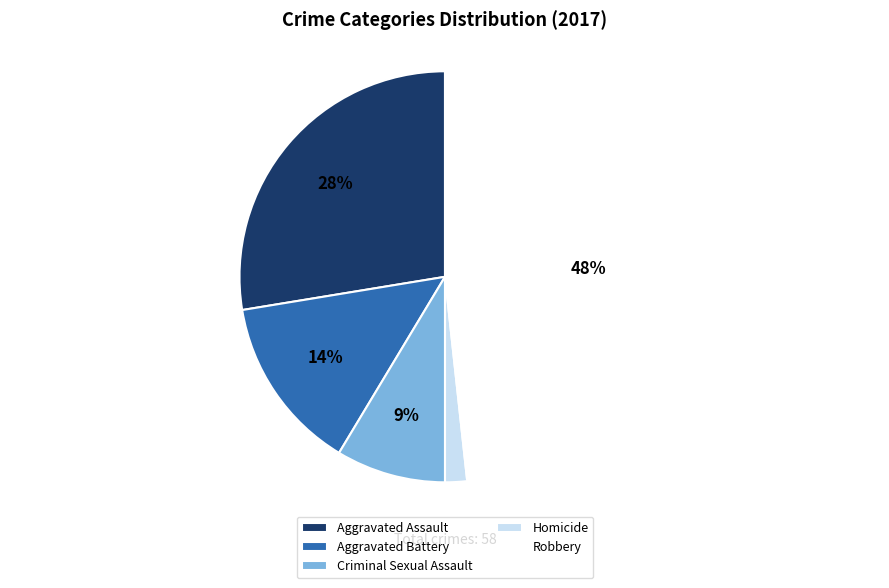

Approximately how many times larger is the value at Criminal Sexual Assault compared to Aggravated Assault?

0.3